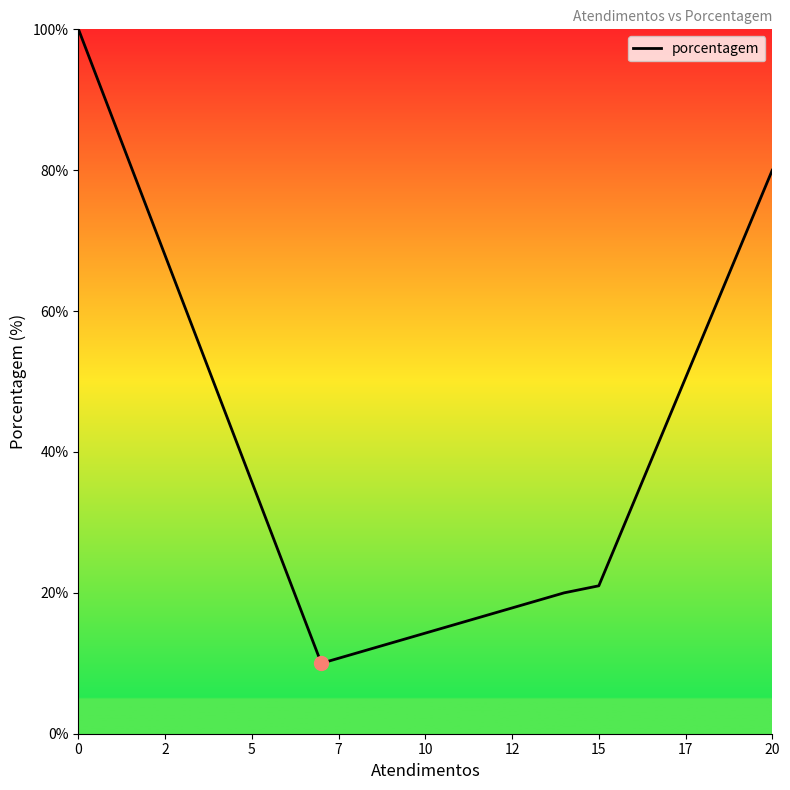

How many data points are less than 21?

2